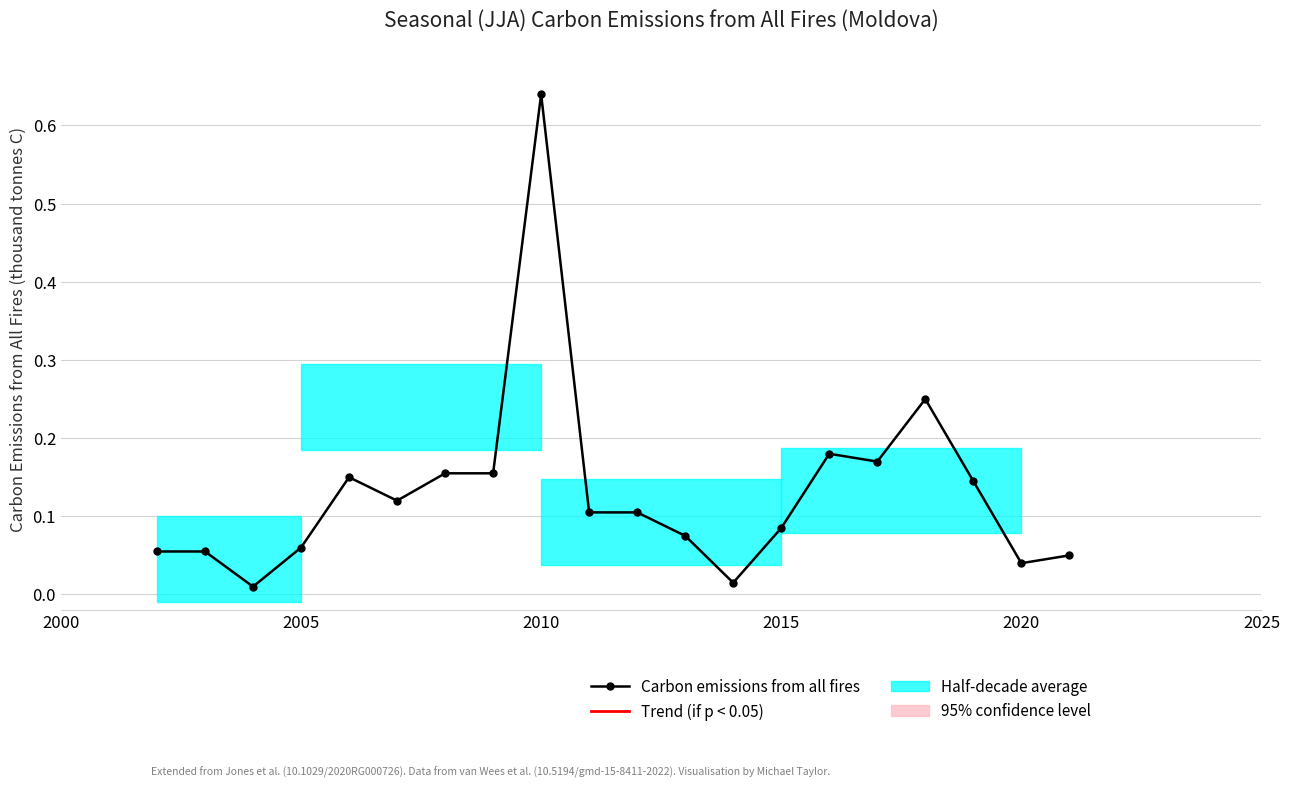

How many data points does each series have?

20